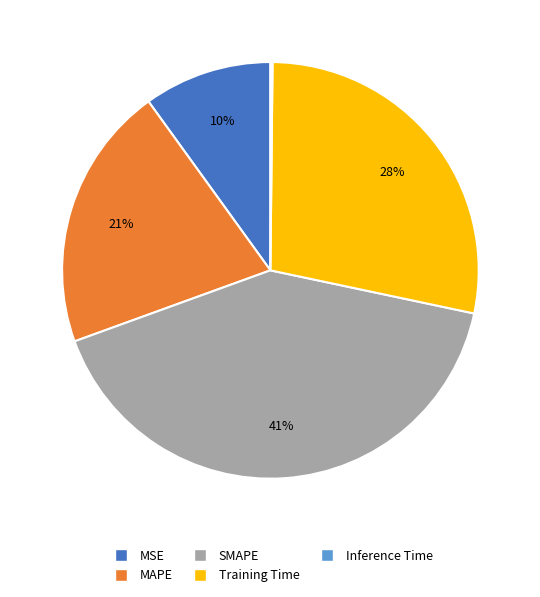

To the nearest percent, what portion does MAPE represent?

21%